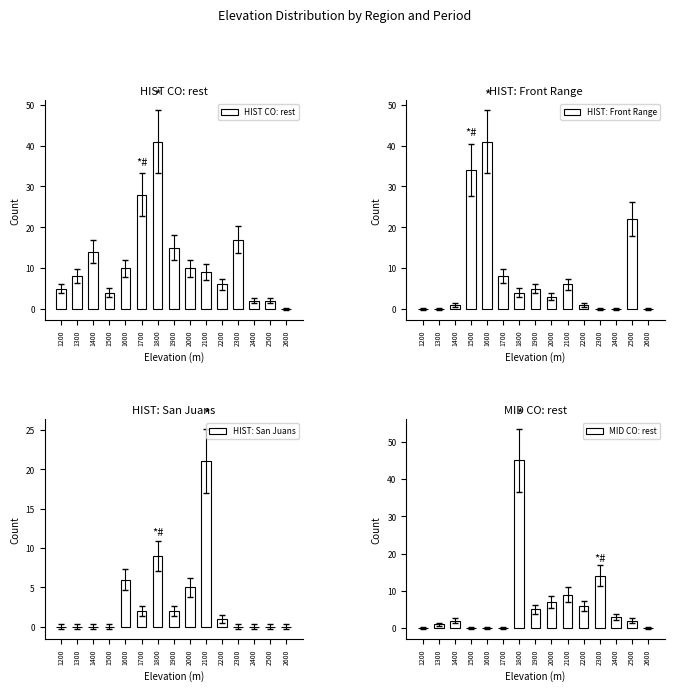

What is the average value of the HIST: Front Range series?

8